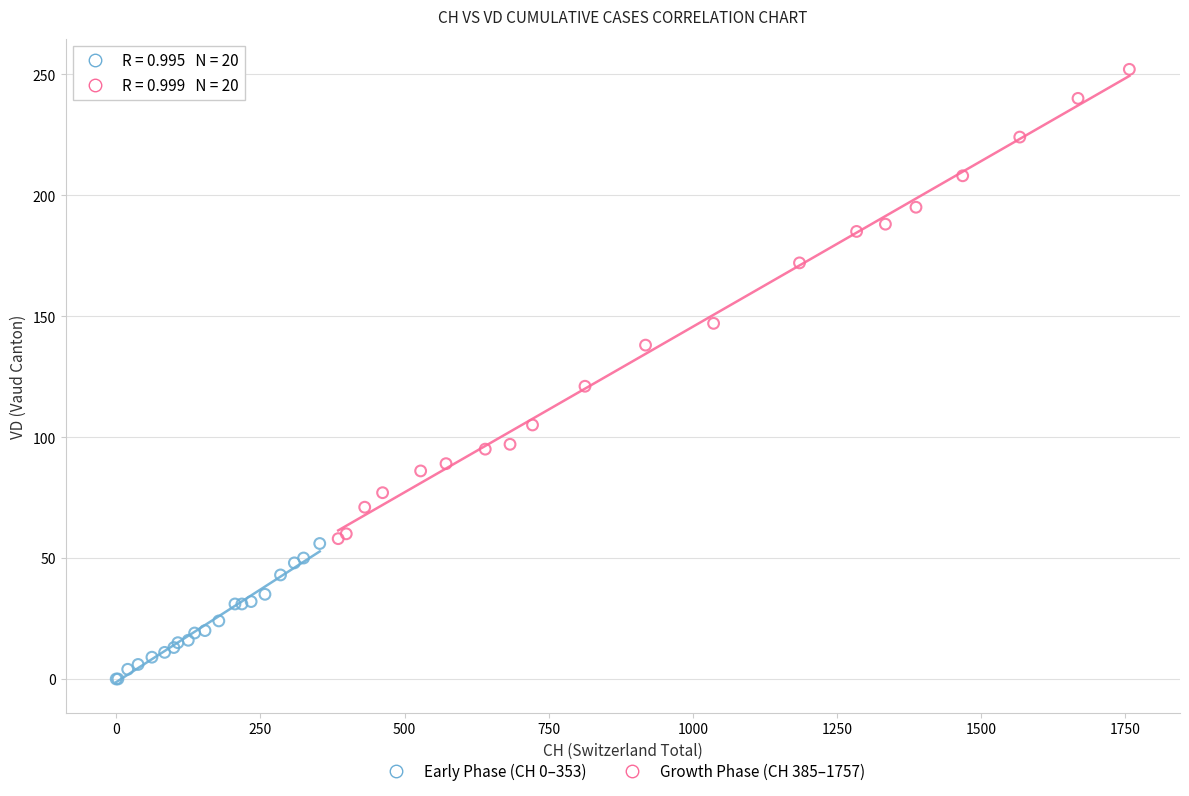

Which series has the largest Y range (max minus min)?

Growth Phase (CH 385–1757)